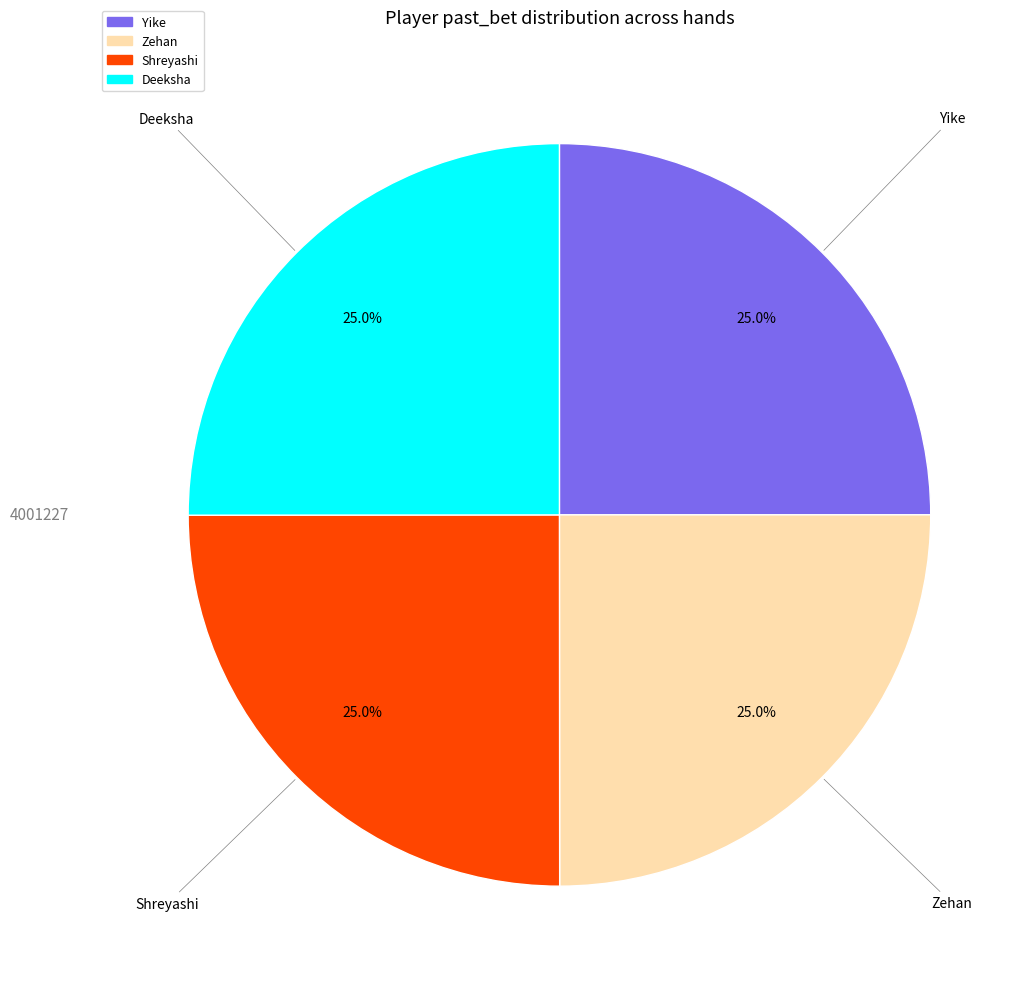

How many segments does this pie chart have?

4